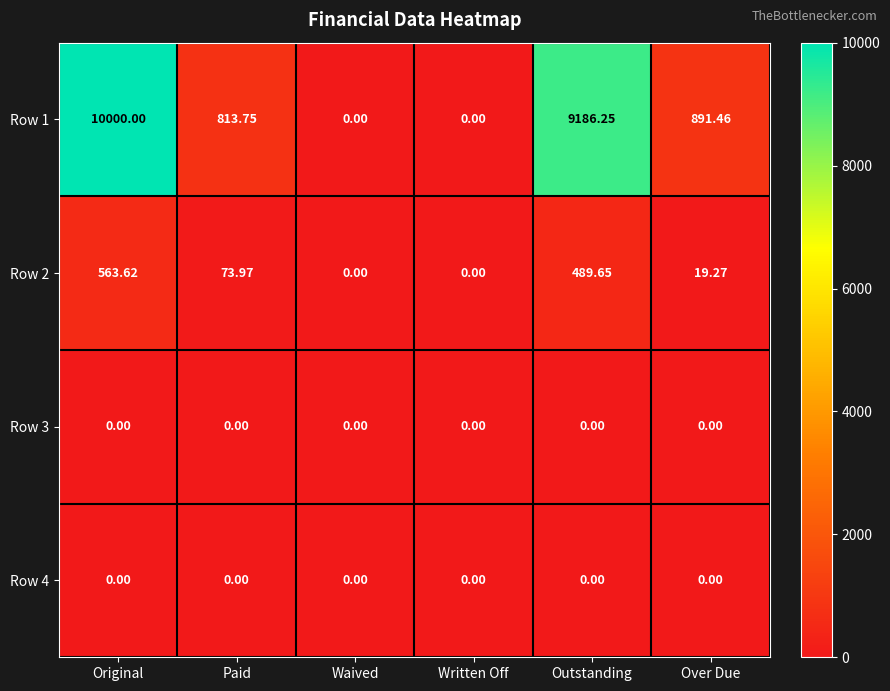

At which label is Row 2 closest to 281?

Paid